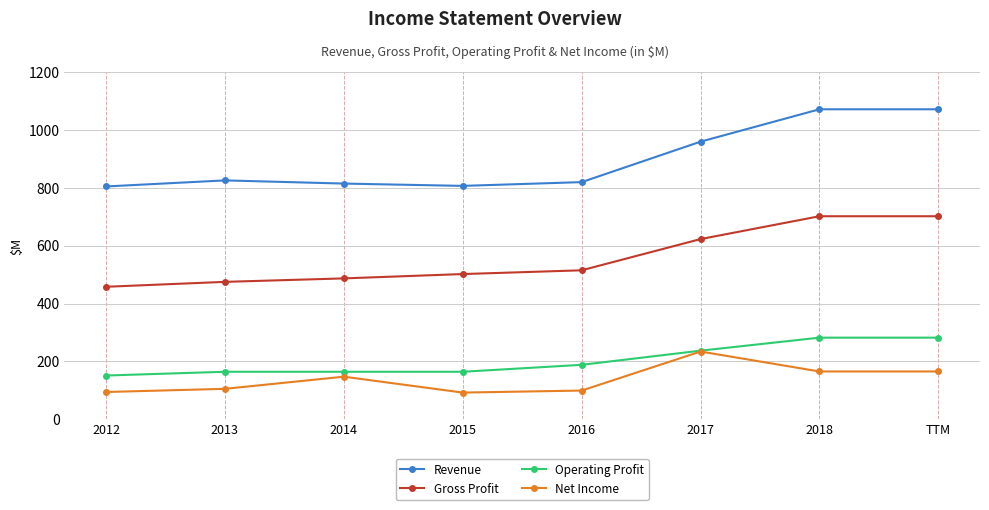

True or false: Gross Profit has a value of 1210 at 2018.

False